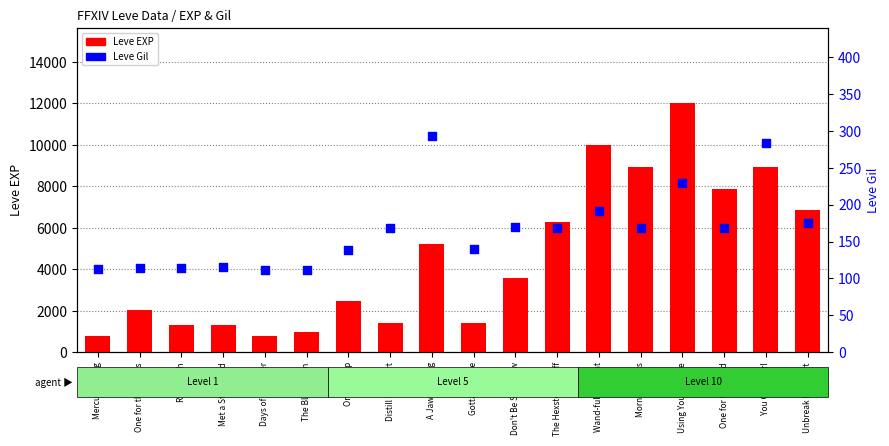

At which category is the sum across all series the highest?

Using Your Arcane